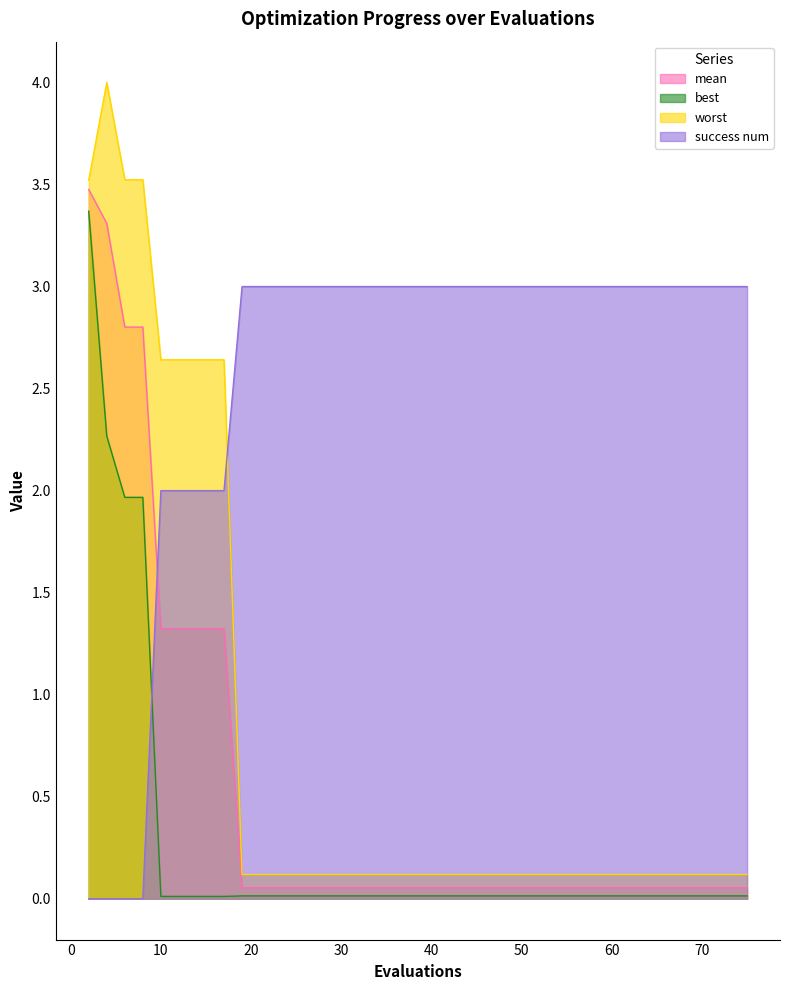

What is the sum of all success num values?

103.0